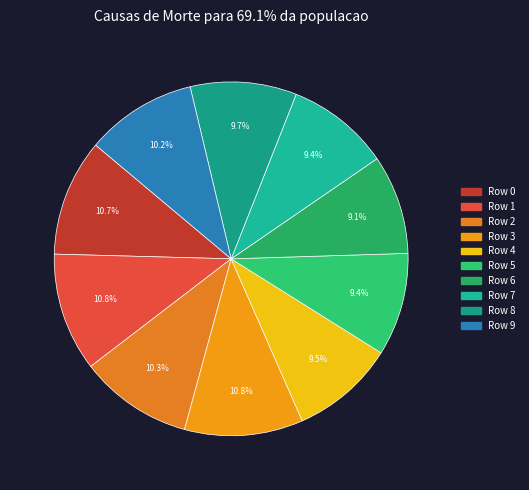

Is there any slice that represents more than half of the pie?

No